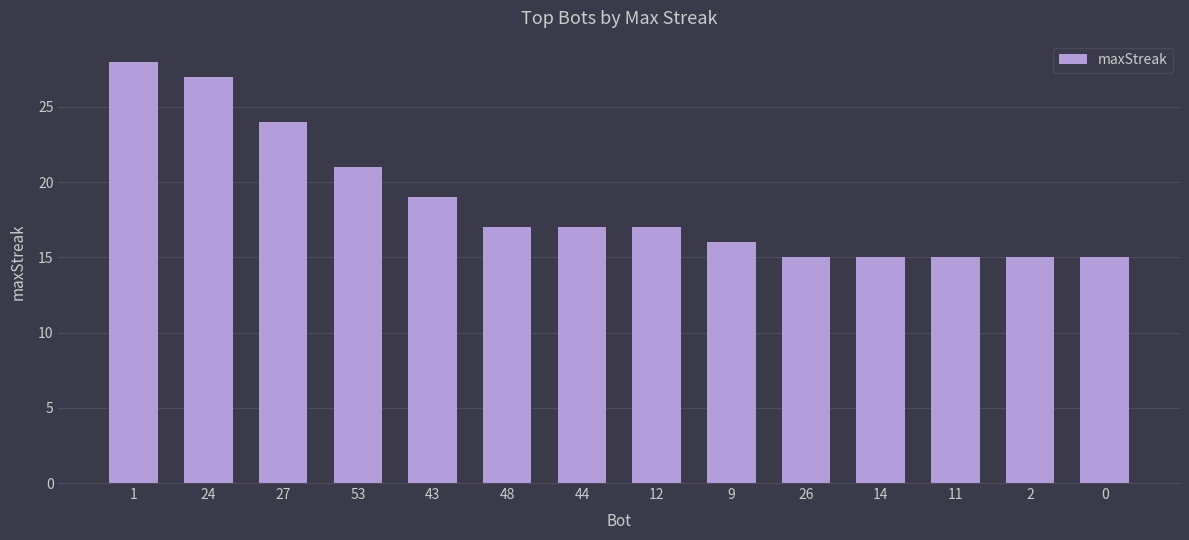

Approximately how many times larger is the value at 44 compared to 48?

1.0